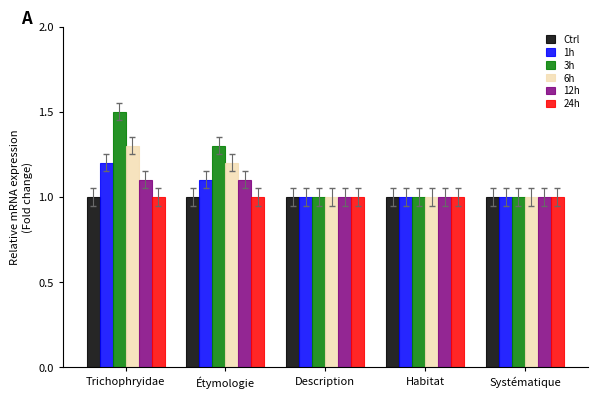

What is the sum of the 1h values at Habitat and Systématique?

2.0